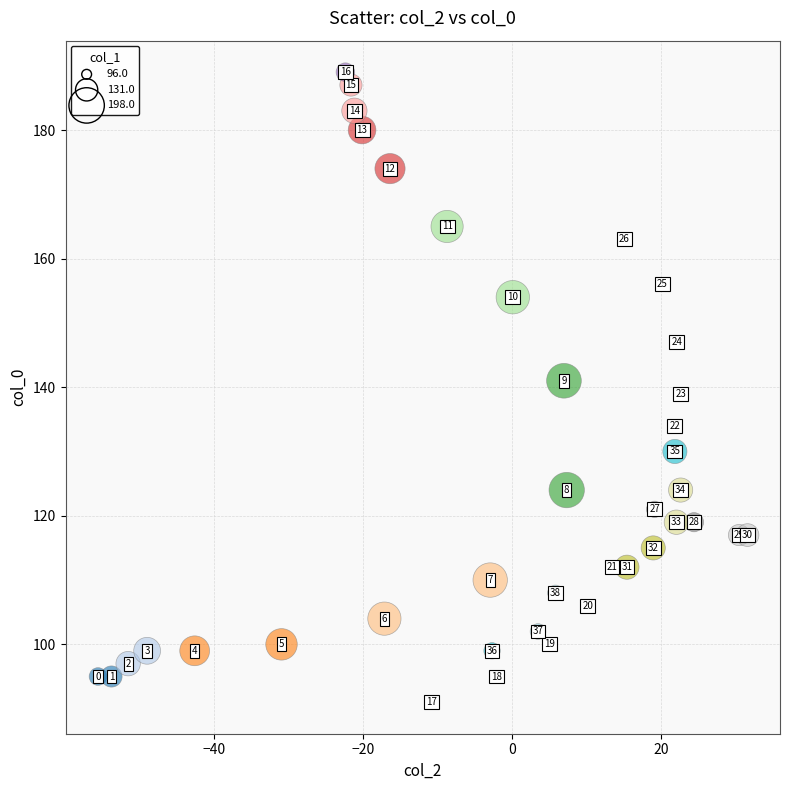

What is the range of Y values (max minus min)?

98